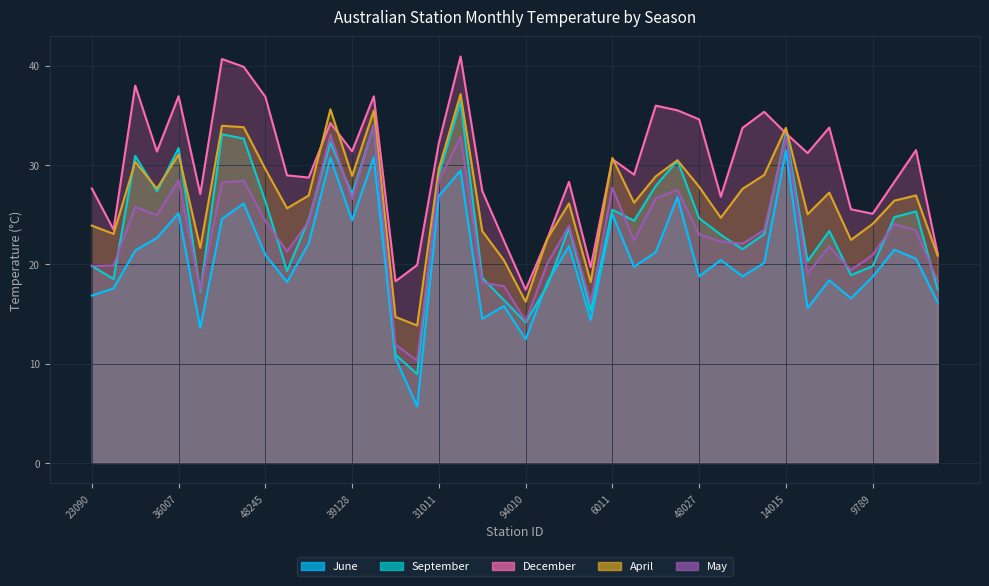

Where do June and September first cross each other?

94010 and 9518